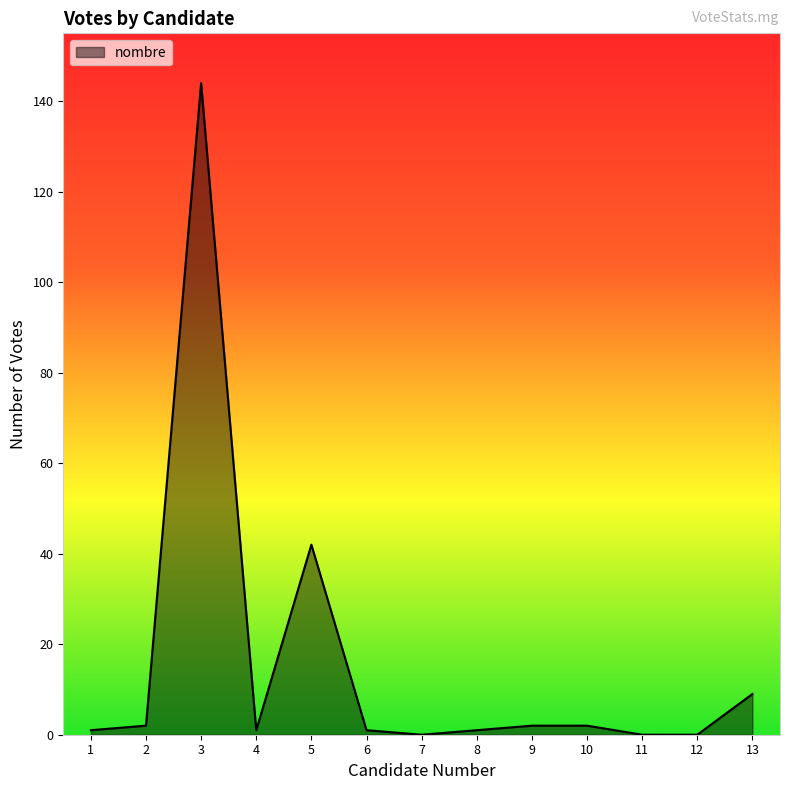

The chart shows a value of 0 at 11. True or false?

True